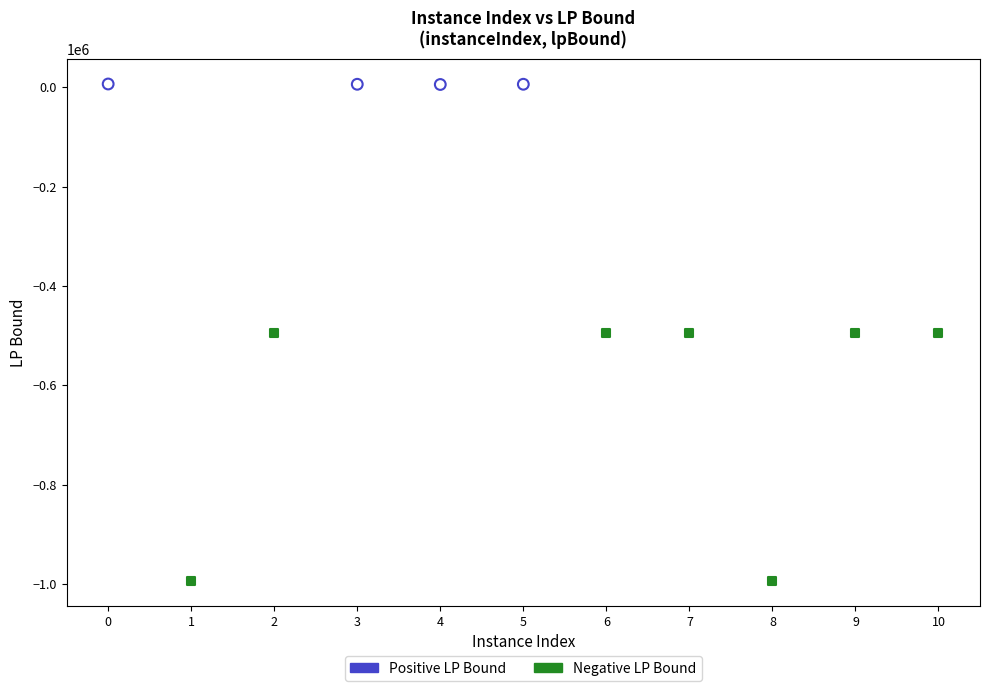

Which series has the widest spread of Y values?

Negative LP Bound